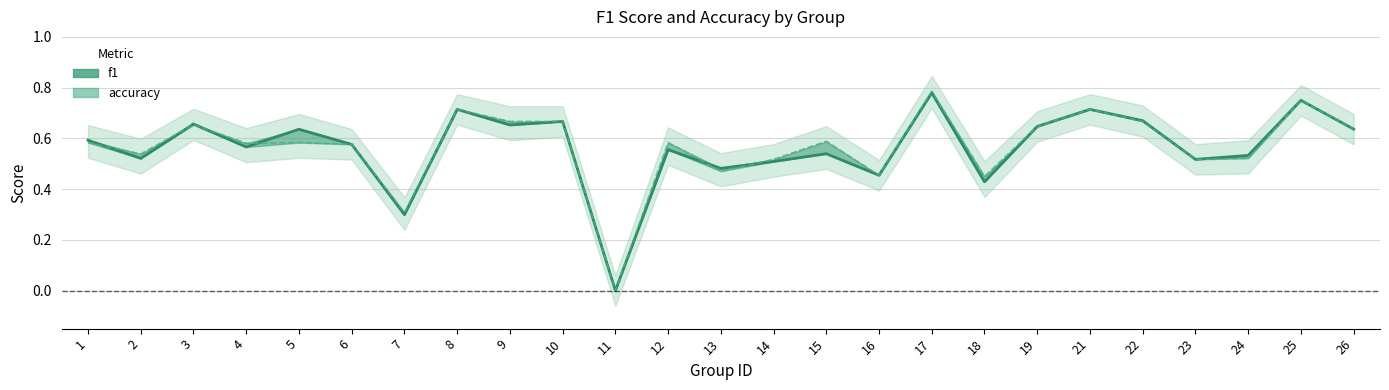

How many interior local valleys does the f1 series have?

9